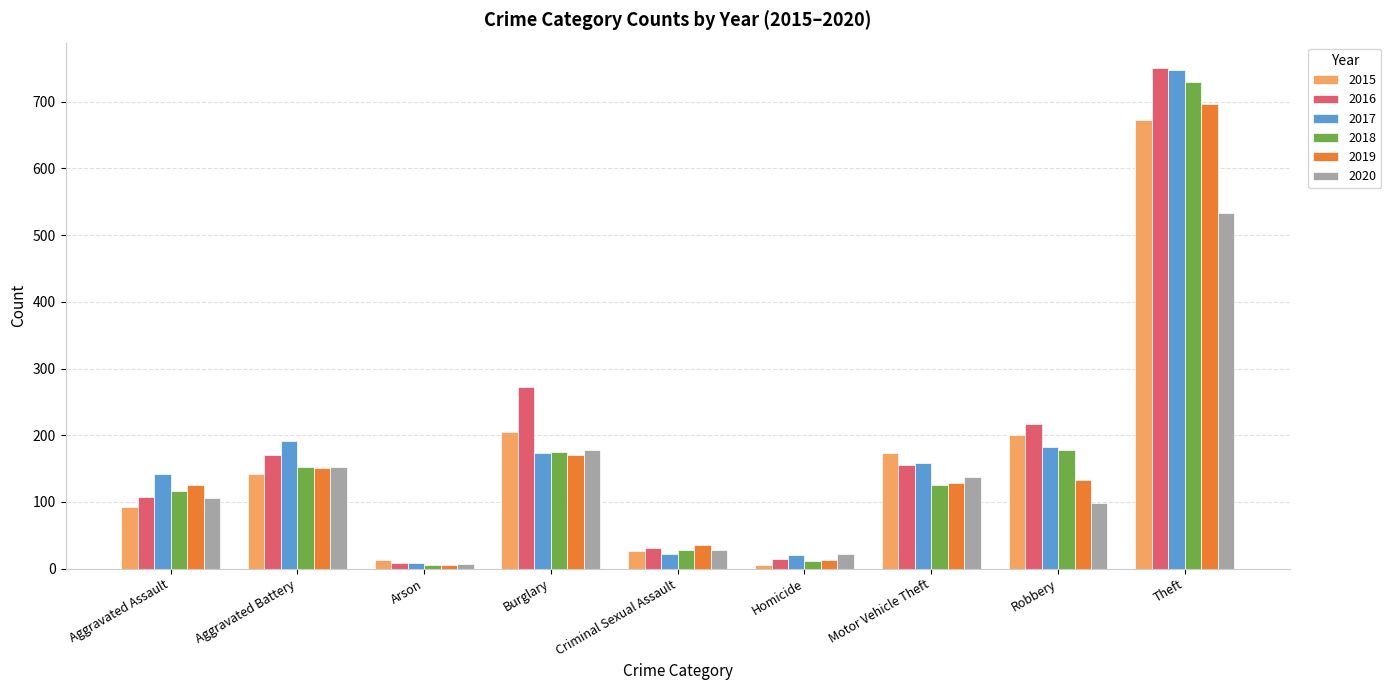

At which category is the sum across all series the highest?

Theft